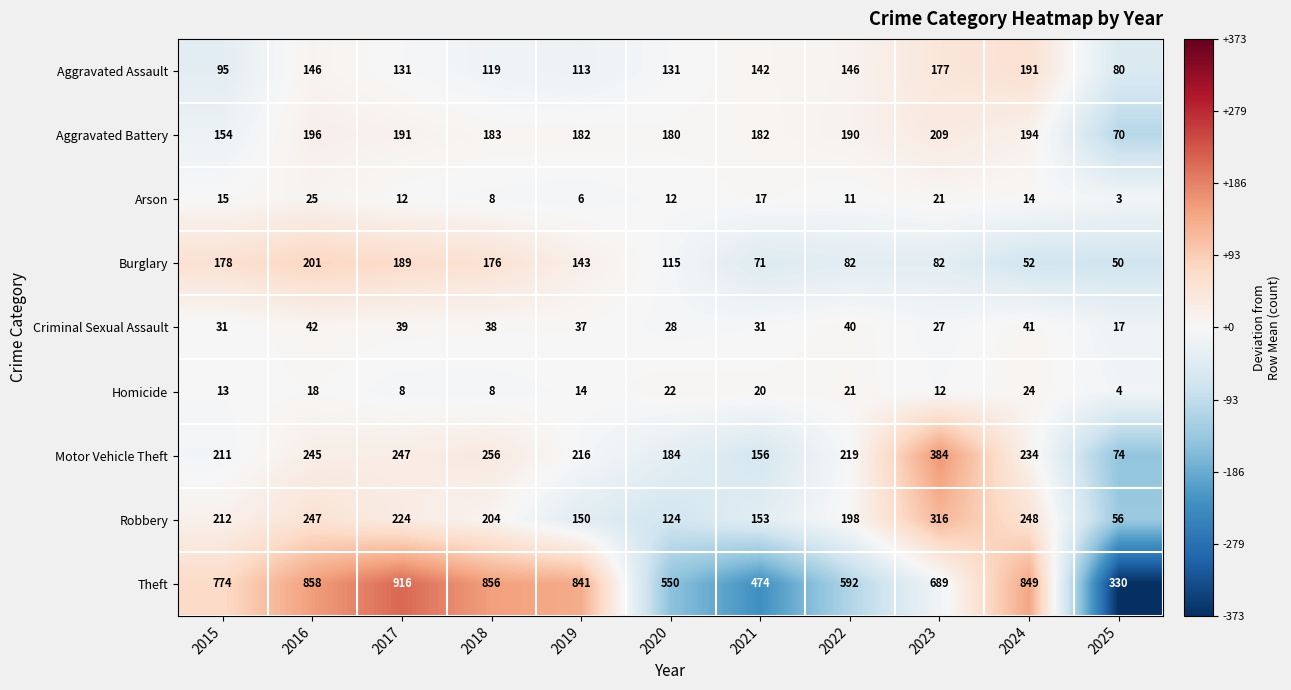

Which category has the highest value across all series?

2017